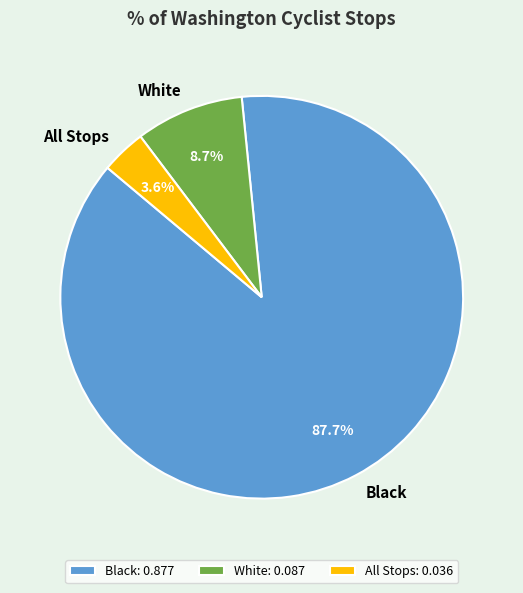

What percentage is the White slice, to the nearest percent?

9%